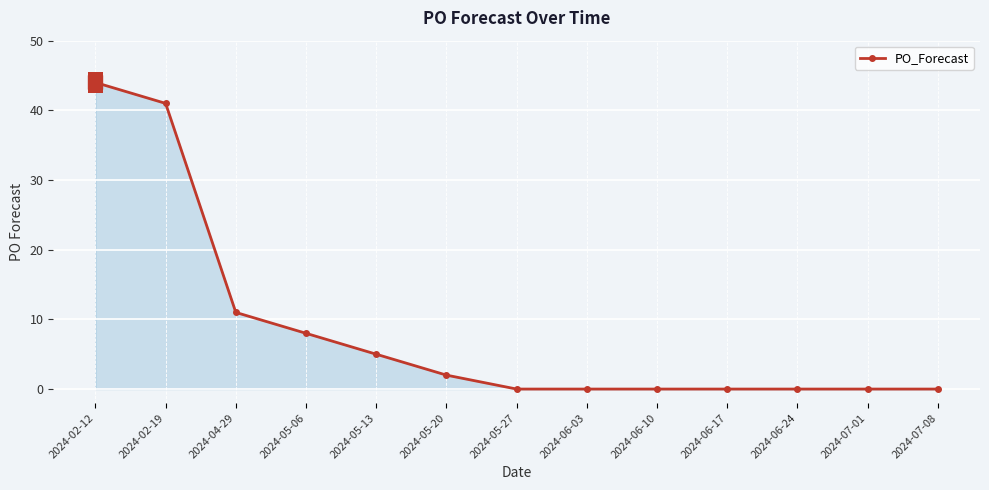

Reading right to left, extract all data points from this chart.

0	0	0	0	0	0	0	2	5	8	11	41	44